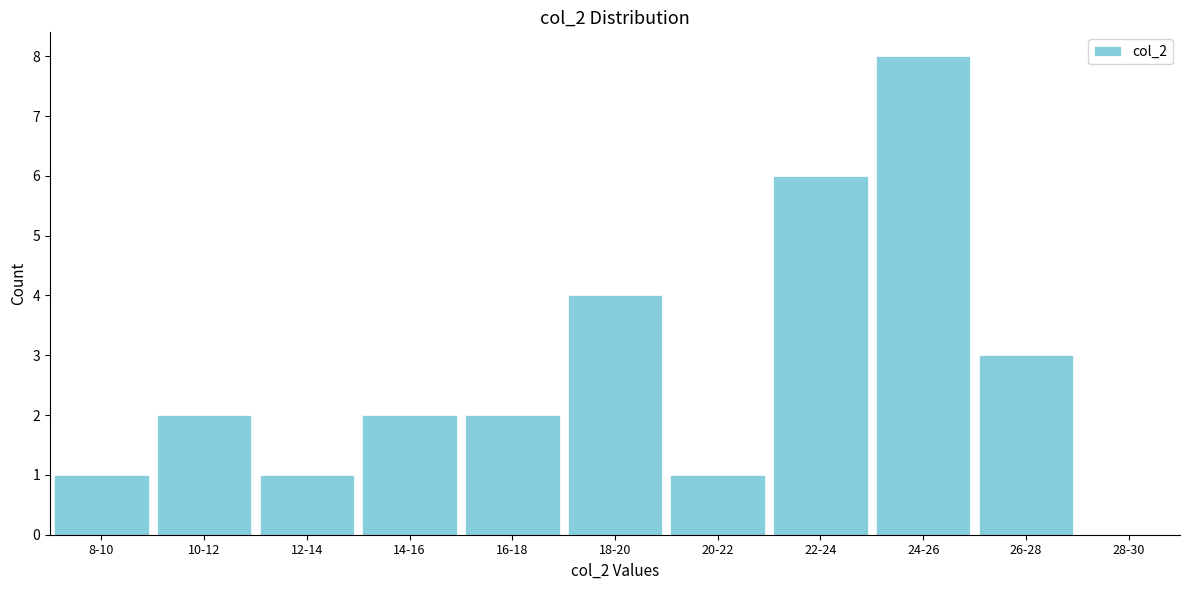

Reading left to right, what are all the values shown in this chart?

8-10=1	10-12=2	12-14=1	14-16=2	16-18=2	18-20=4	20-22=1	22-24=6	24-26=8	26-28=3	28-30=0